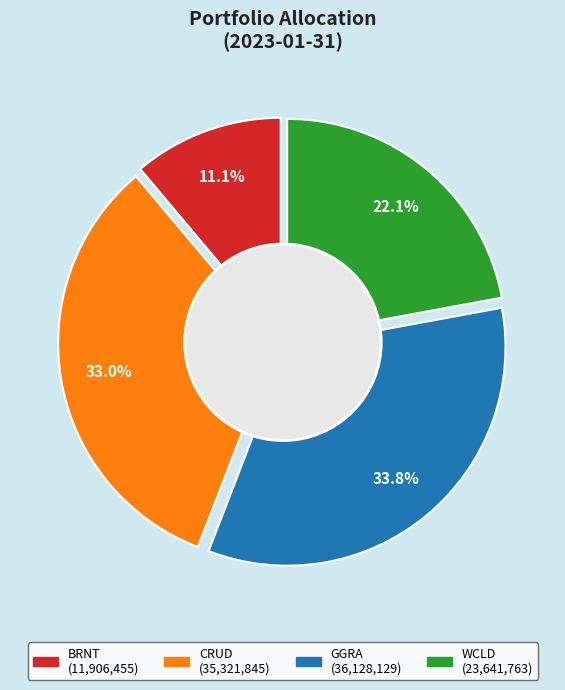

Approximately how many times larger is the value at GGRA compared to WCLD?

1.5